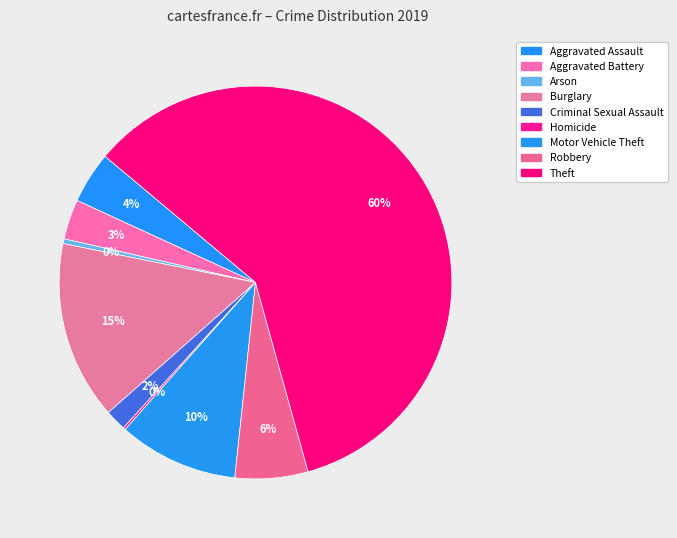

Between Homicide and Motor Vehicle Theft, which is larger?

Motor Vehicle Theft